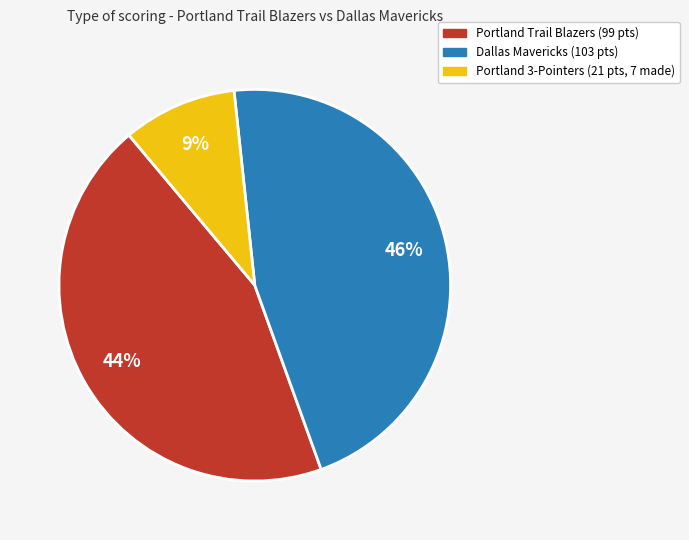

To the nearest percent, what is the average slice percentage?

33%